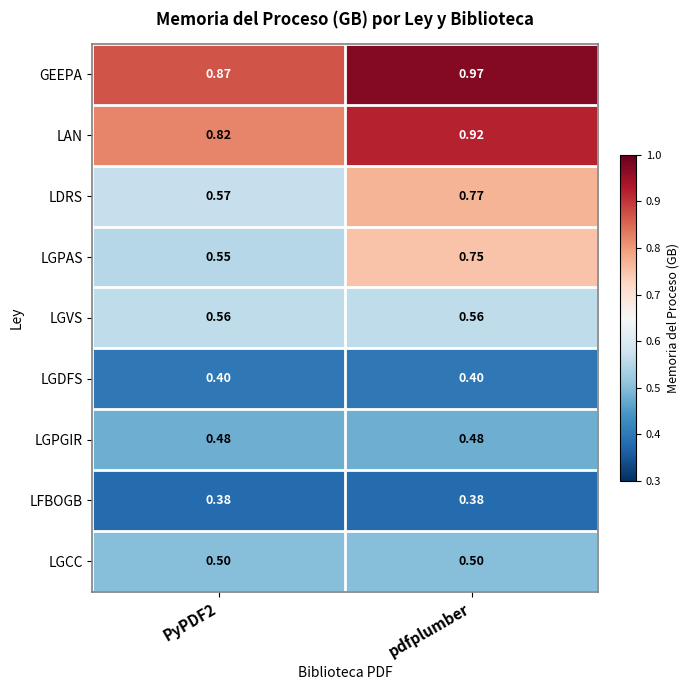

At PyPDF2, list the series in order from smallest to largest.

LFBOGB, LGDFS, LGPGIR, LGCC, LGPAS, LGVS, LDRS, LAN, GEEPA